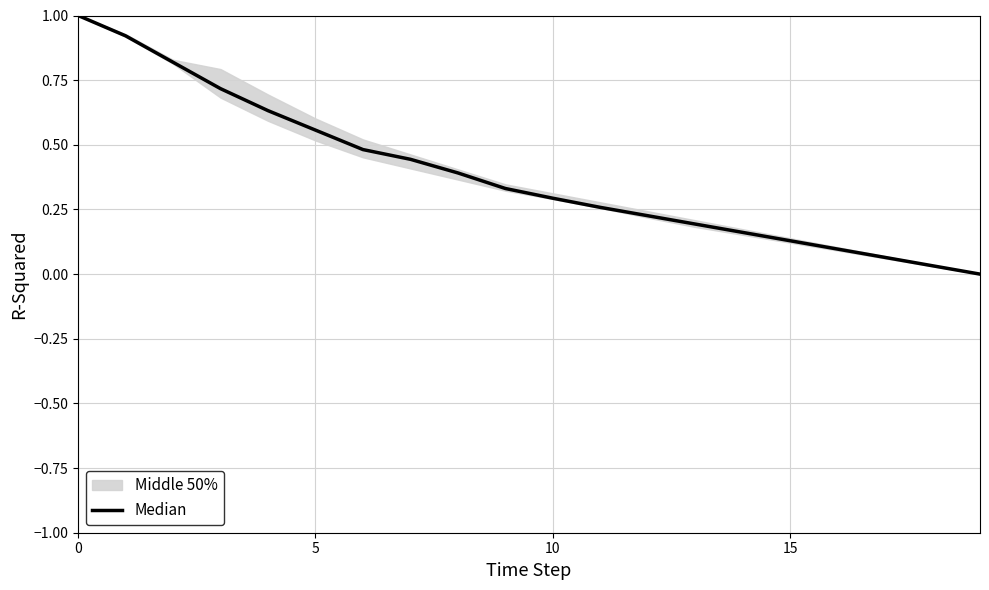

What is the change in value from 13 to 16?

-0.1